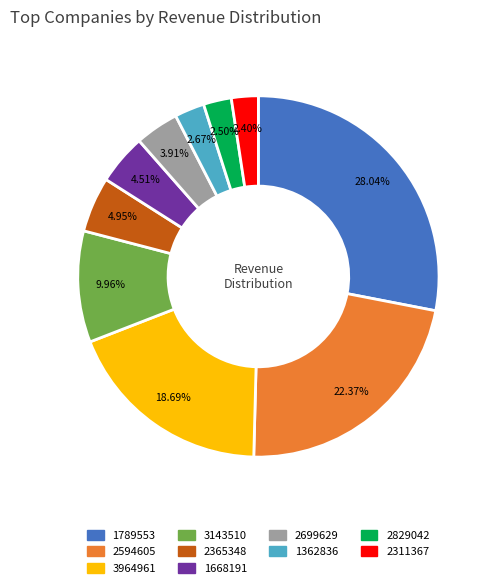

How many segments does this pie chart have?

10